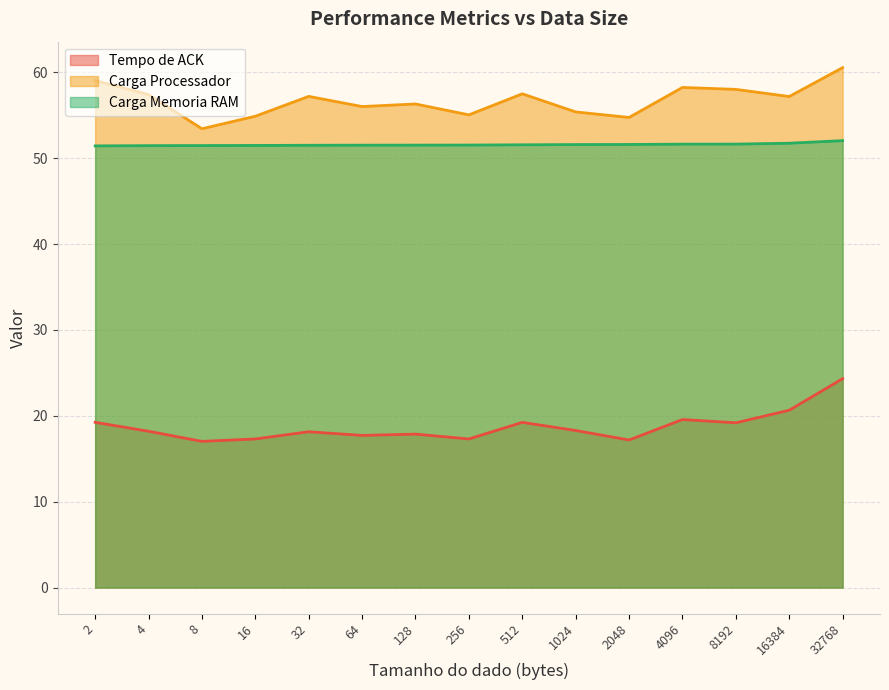

What is the spread (max minus min) of values at 32?

39.0